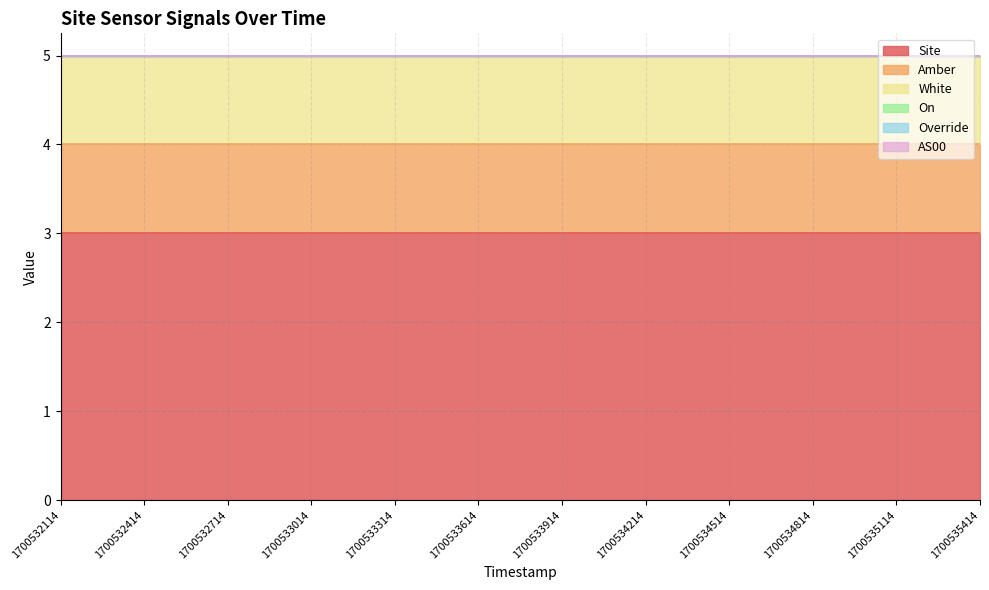

Between 1700535414 and 1700534214, which is larger?

1700535414